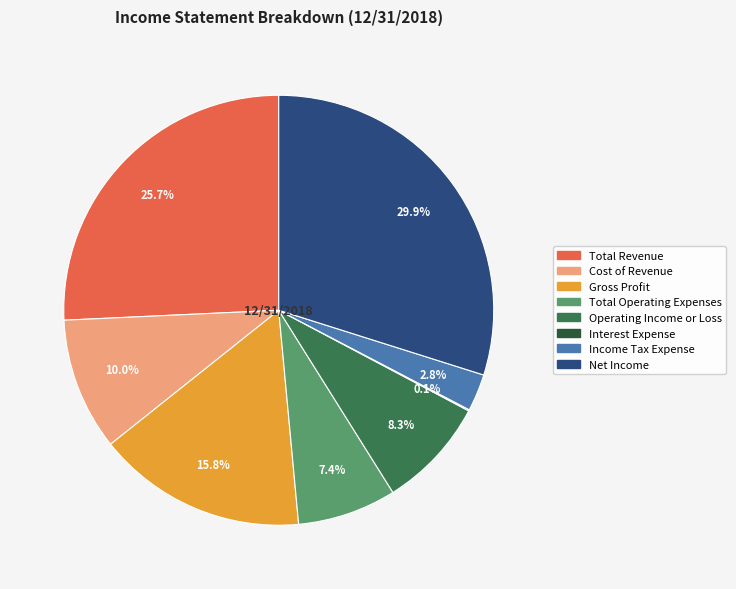

What is the largest slice in the pie chart?

Net Income